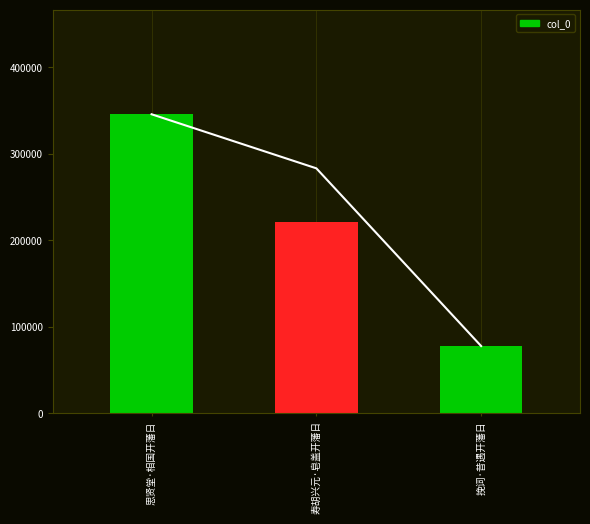

Which label corresponds to the smallest value in the chart?

挽词·昔遇开藩日